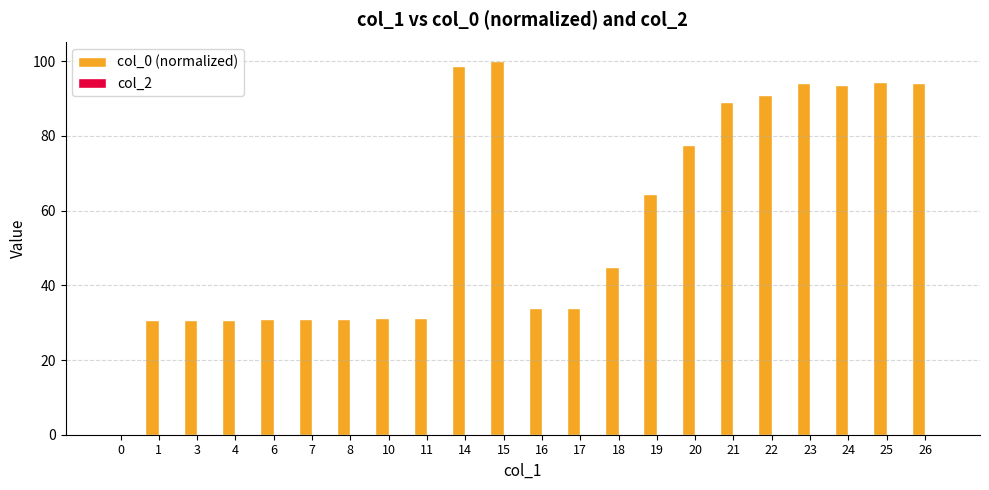

What is the ratio of the value at 23 to the value at 15?

0.9